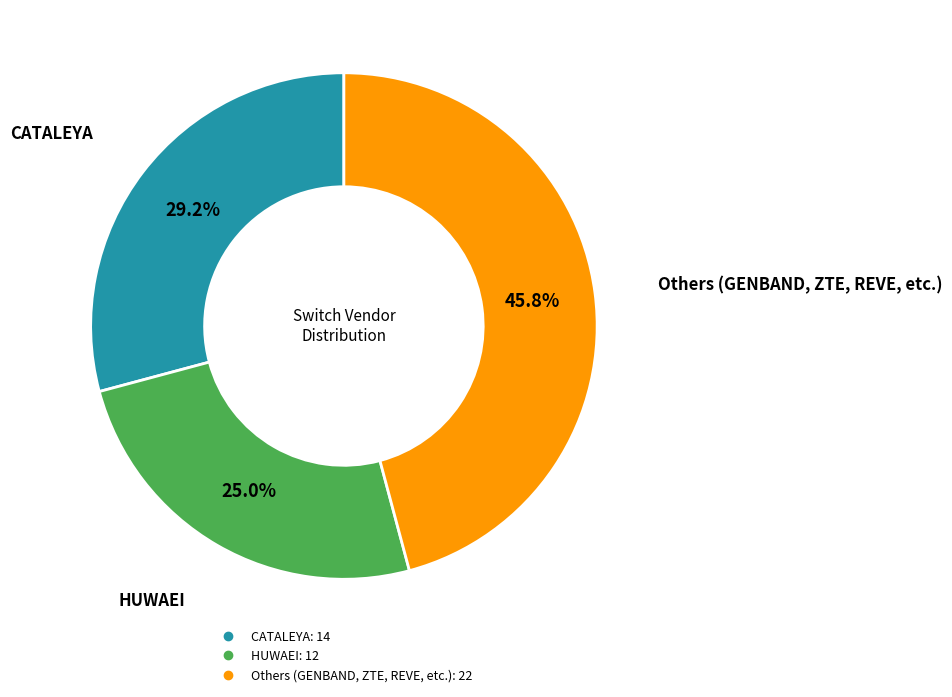

Is there any slice that represents more than half of the pie?

No